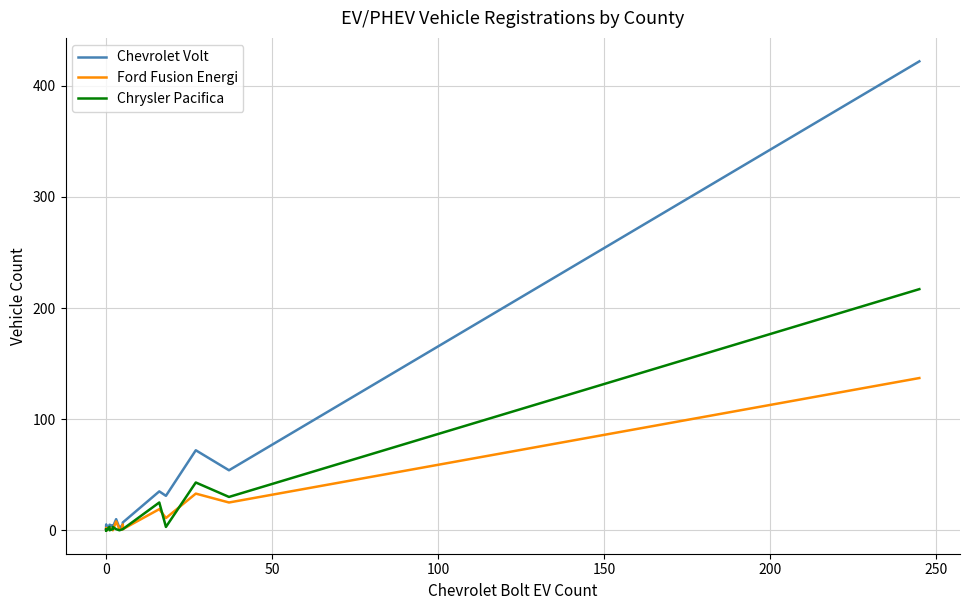

Rank the series by their average value, from highest to lowest.

Chevrolet Volt, Chrysler Pacifica, Ford Fusion Energi